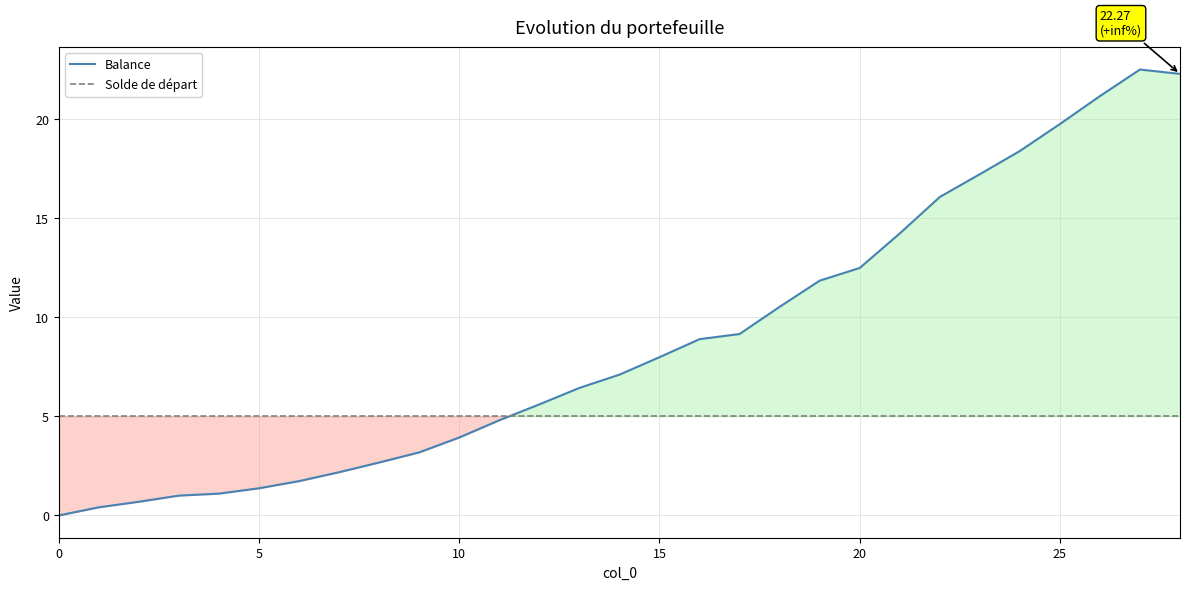

Rank the categories by value from lowest to highest.

0, 1, 2, 3, 4, 5, 6, 7, 8, 9, 10, 11, 12, 13, 14, 15, 16, 17, 18, 19, 20, 21, 22, 23, 24, 25, 26, 28, 27